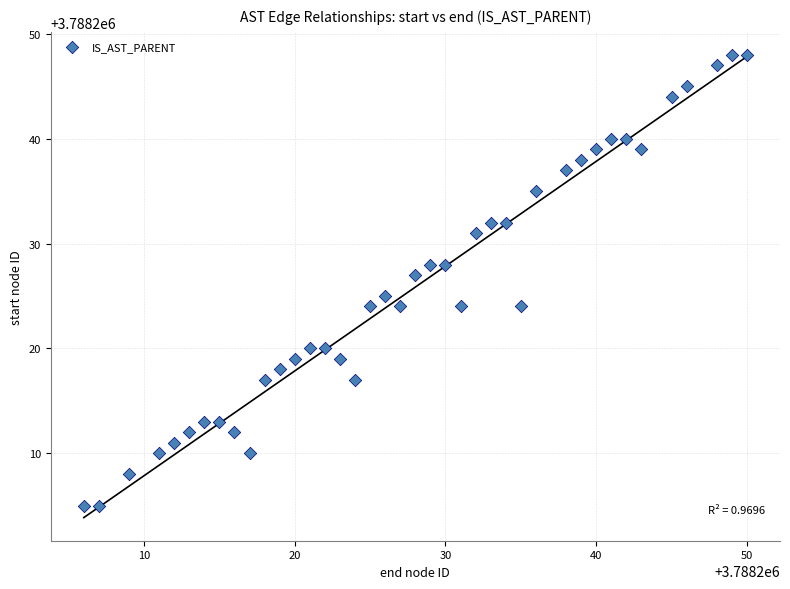

What is the range of X values (max minus min)?

44